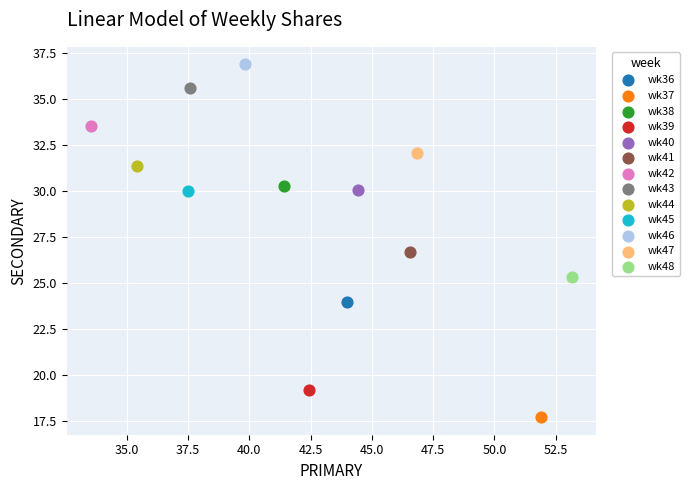

Which series contains the lowest Y value?

wk37